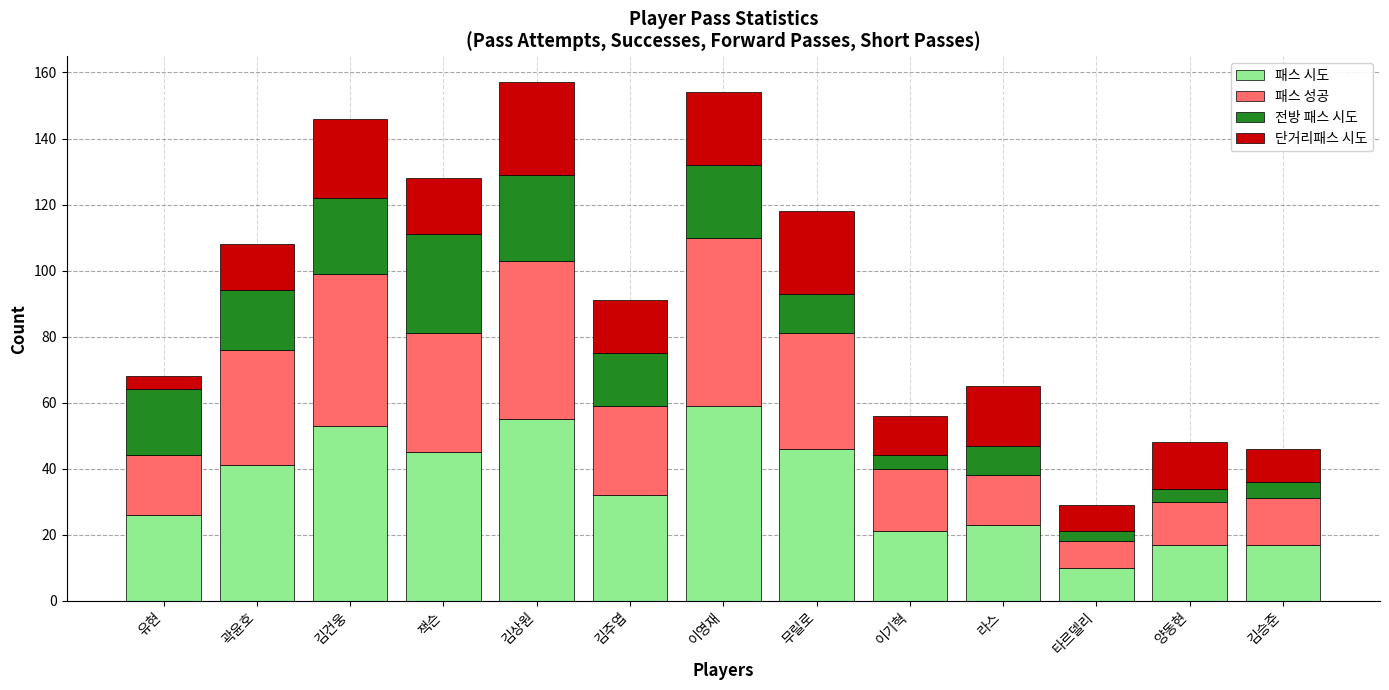

What is the total value across all series at 이기혁?

56